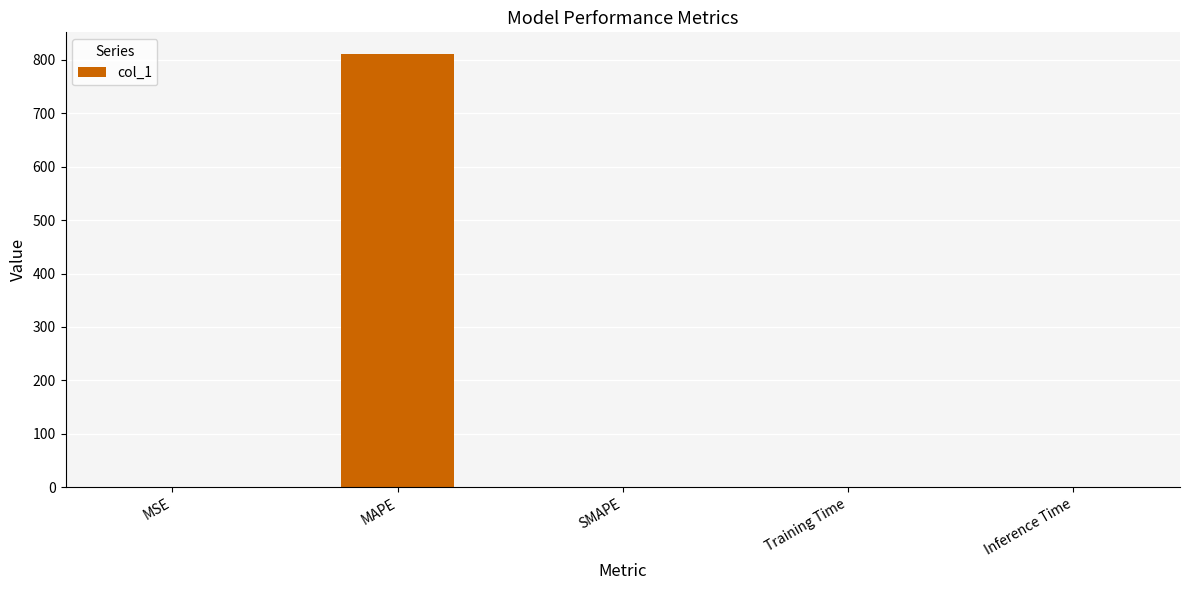

What is the approximate value at MAPE?

811.2